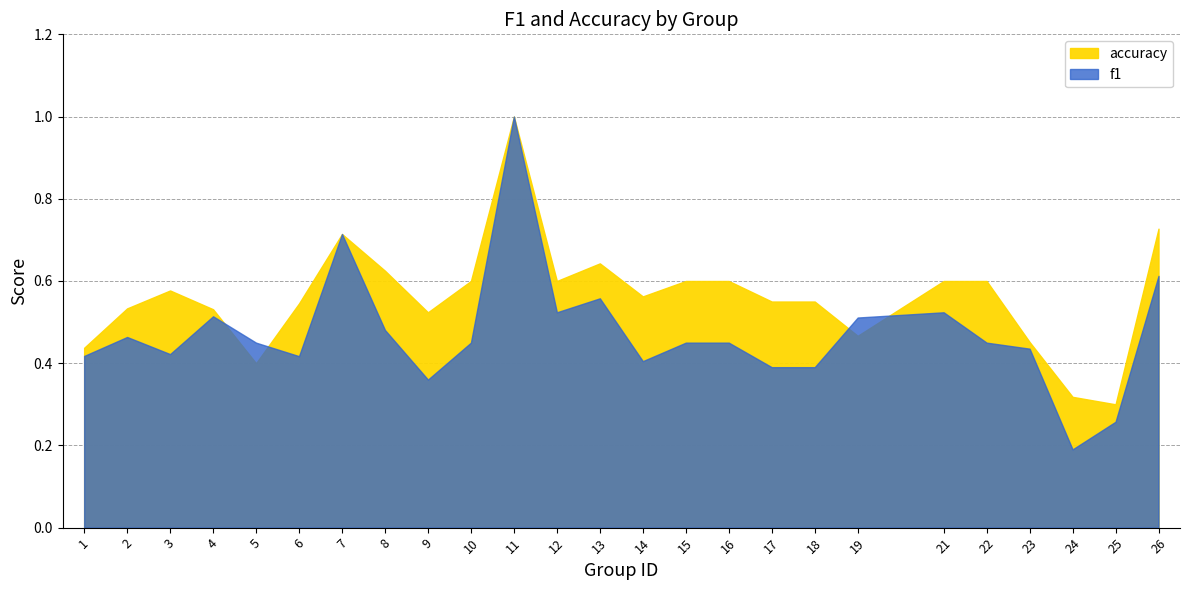

What is the sum of the accuracy values at 23 and 5?

0.9